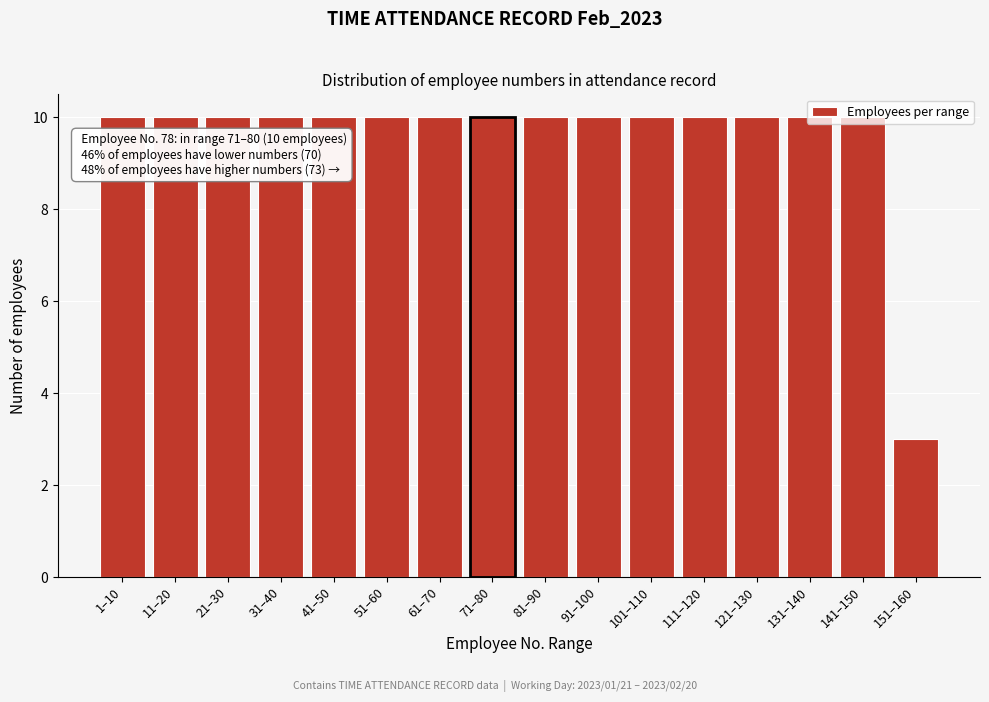

What position from the right is 41–50?

12